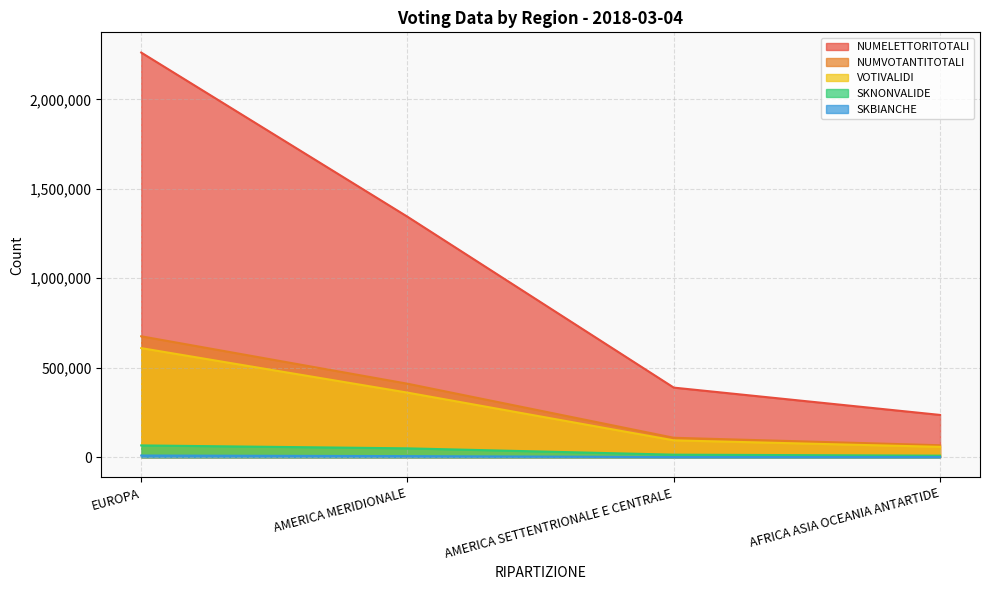

True or false: NUMVOTANTITOTALI and SKNONVALIDE intersect in this chart.

False